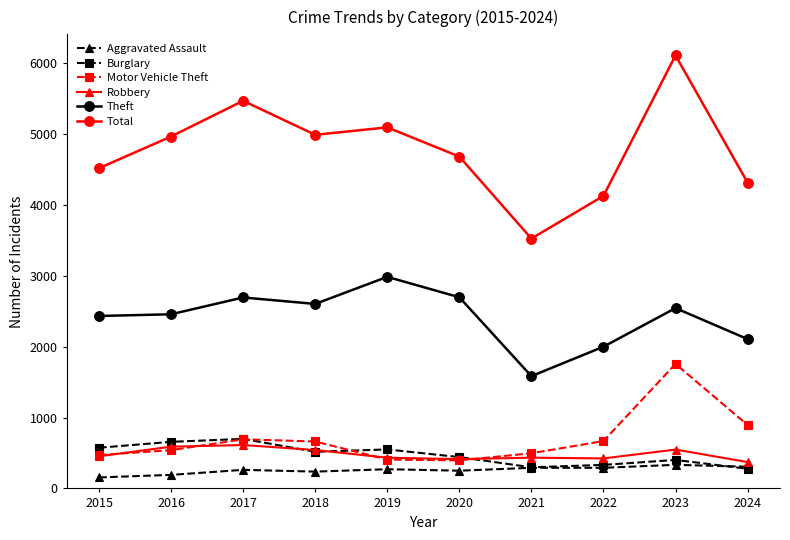

Between 2019 and 2022, which series saw the biggest shift?

Theft